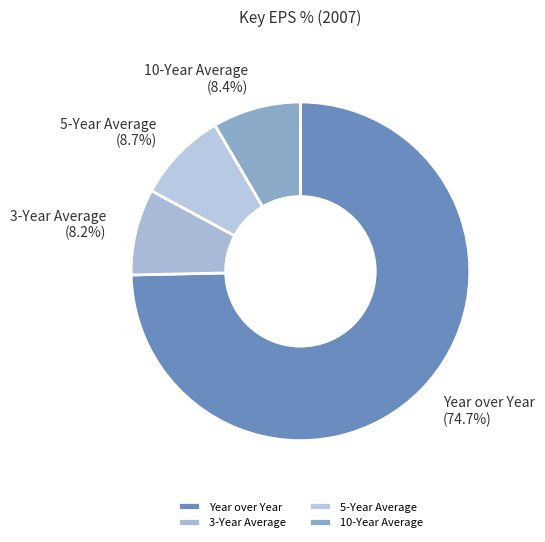

How many segments does this pie chart have?

4